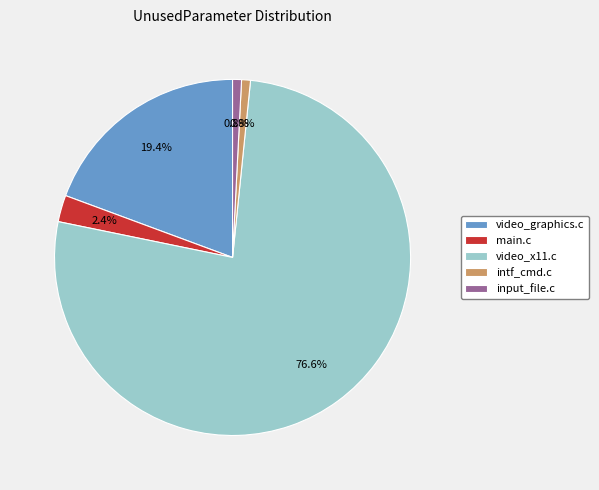

To the nearest percent, what is the difference between the largest and smallest slice percentages?

76%